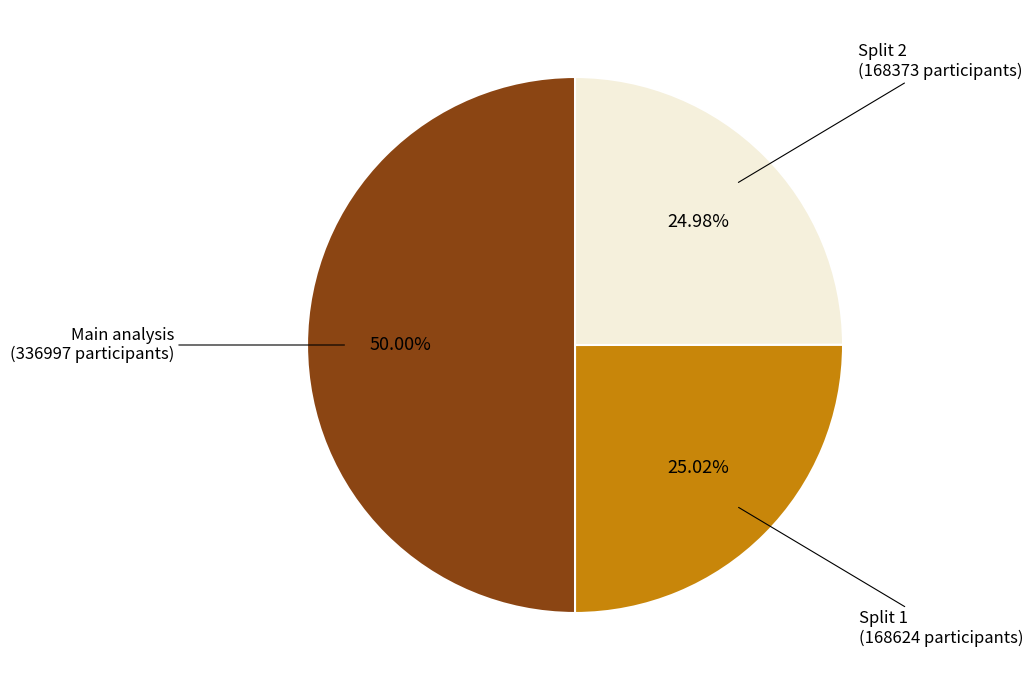

Which category has the biggest portion of the pie?

Main analysis